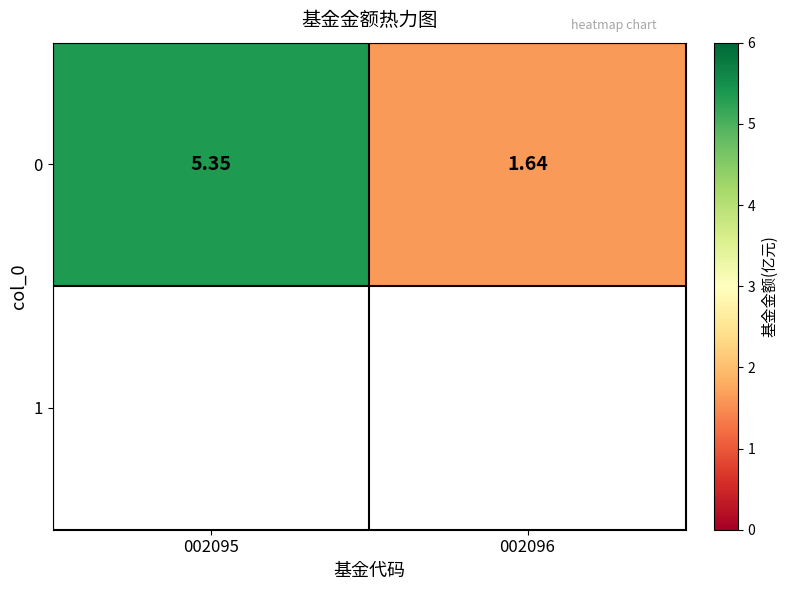

List the labels in order of value, largest first.

002095, 002096